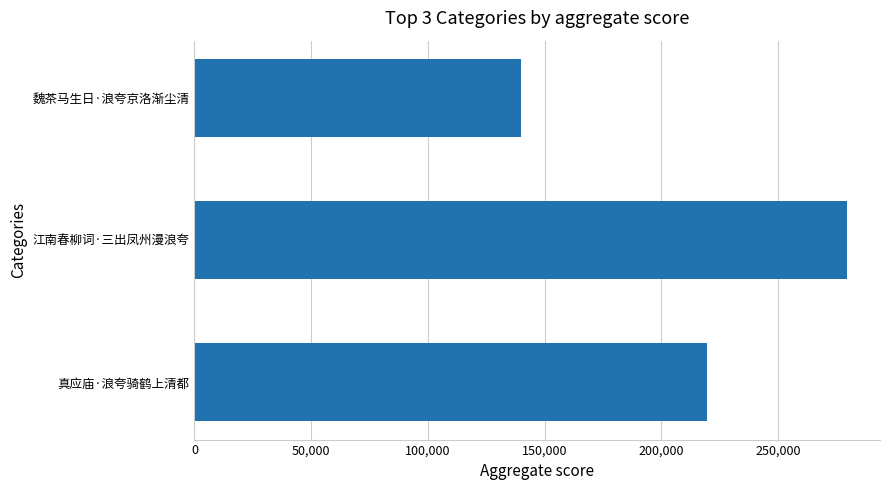

What is the smallest value displayed?

139874